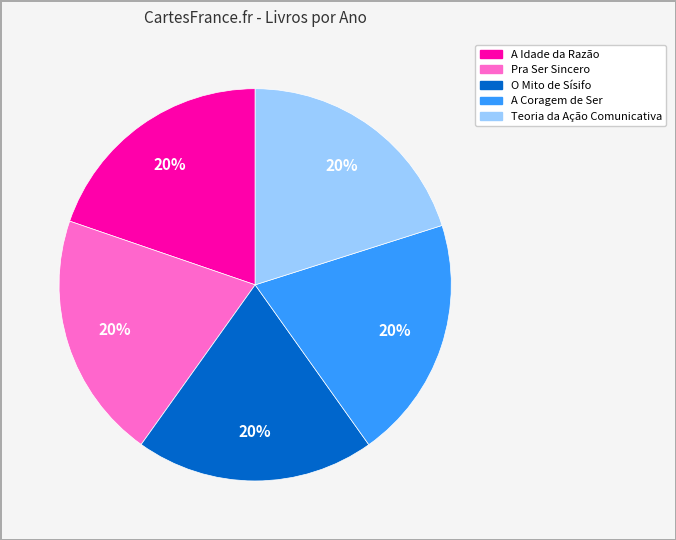

True or false: Teoria da Ação Comunicativa accounts for 33% of the total.

False